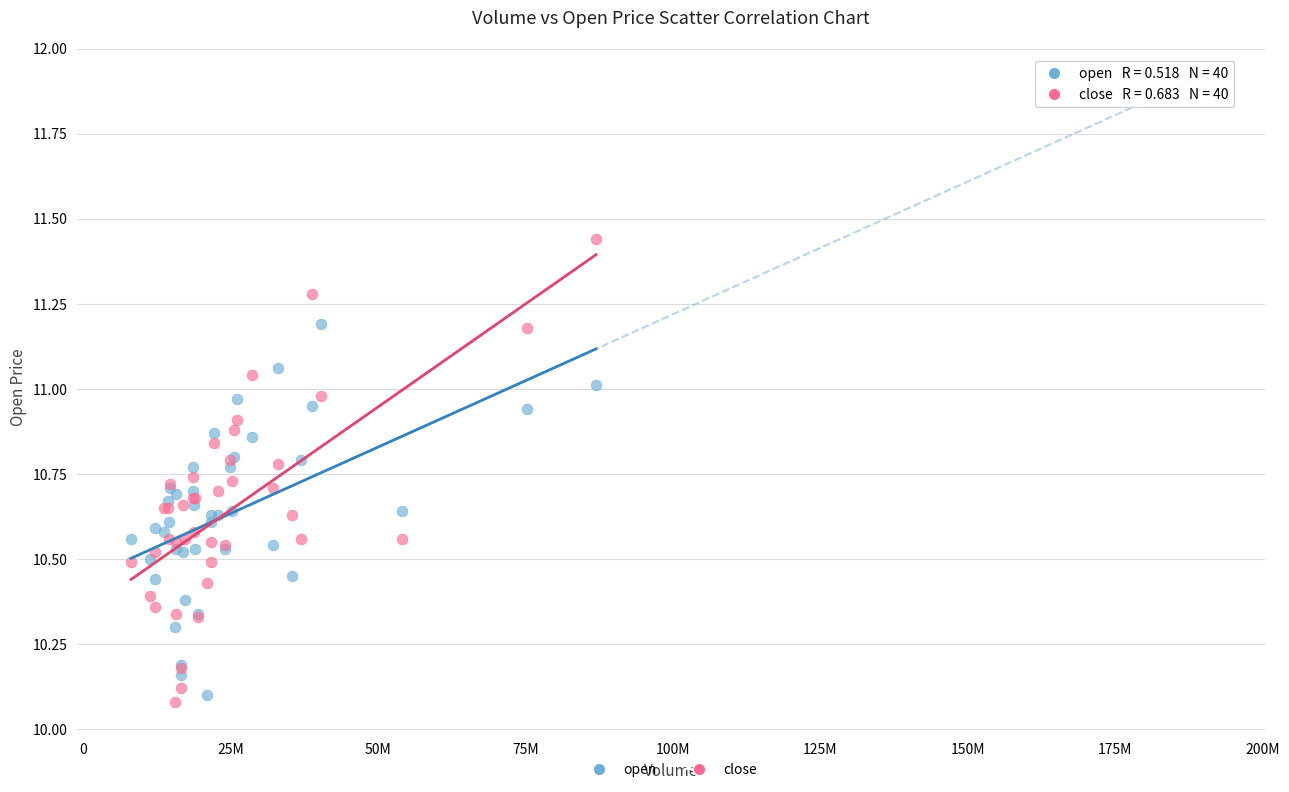

Which series reaches the maximum Y coordinate?

close